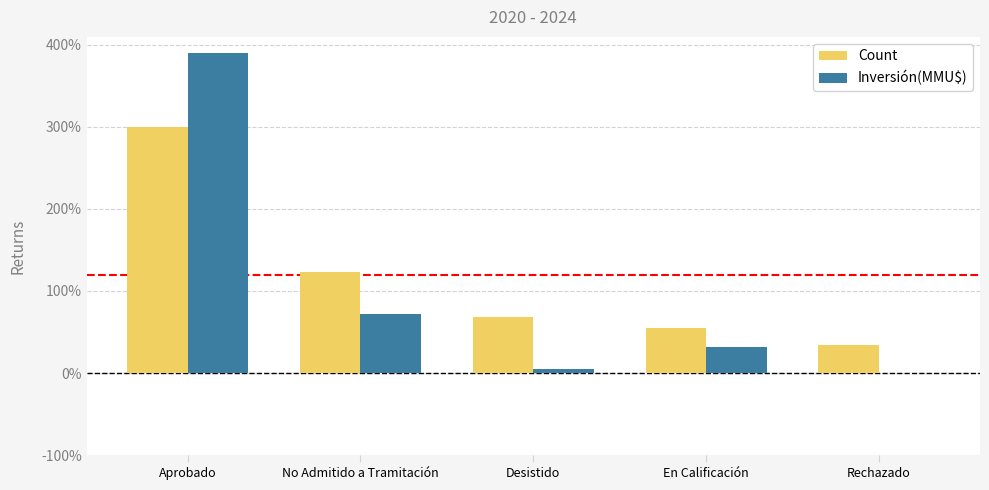

Is the value of Inversión(MMU$) at Desistido greater than the value of Count at Rechazado?

No